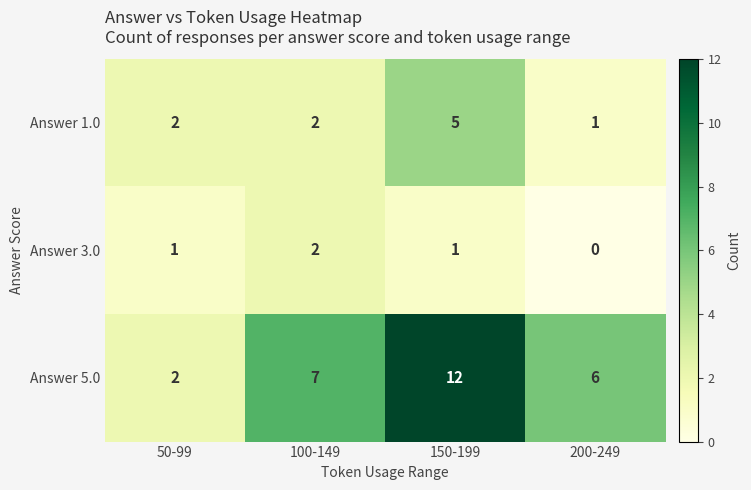

How many Answer 1.0 values are between 2 and 5?

3